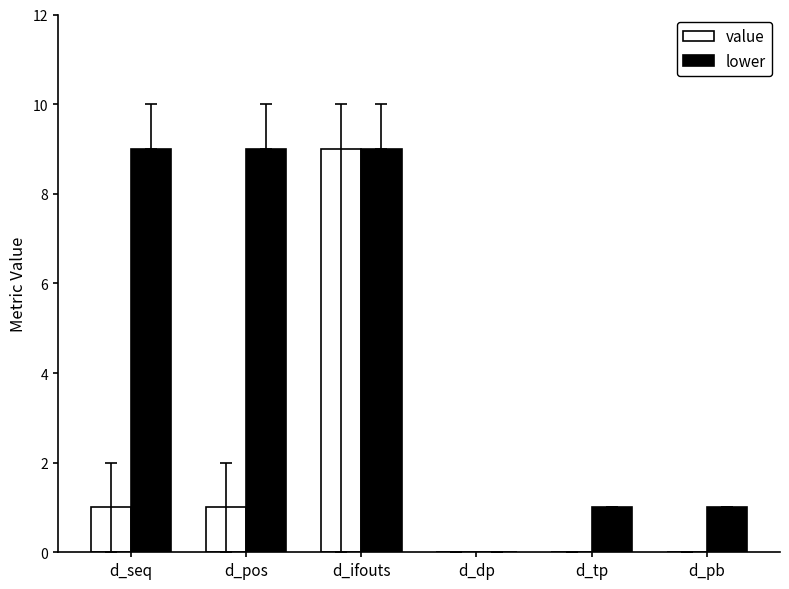

True or false: value has a value of 0 at d_tp.

True